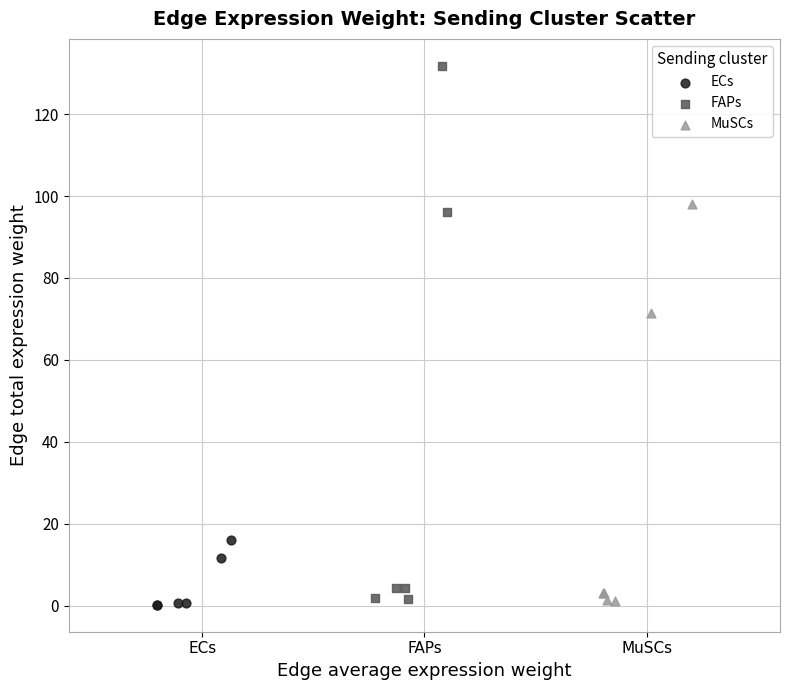

What are all the series names shown in the legend?

ECs, FAPs, MuSCs